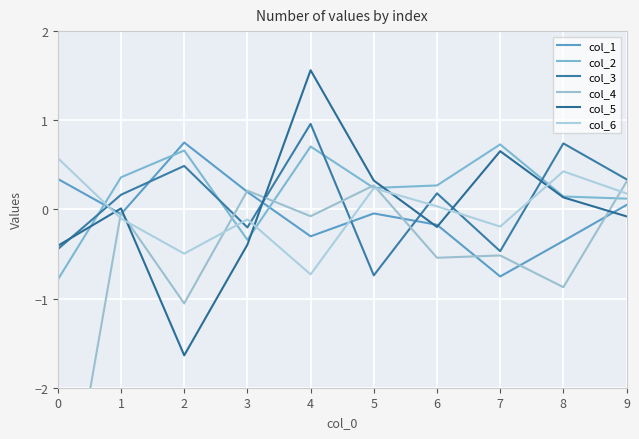

Where do col_3 and col_4 first cross each other?

2 and 3